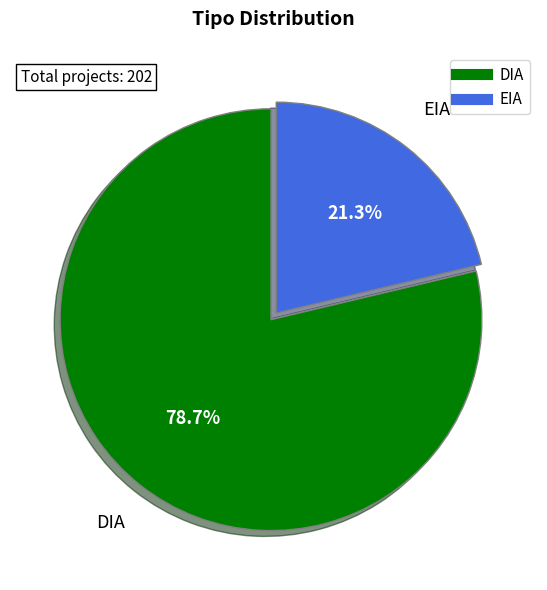

To the nearest percent, what percentage of the pie is DIA?

79%